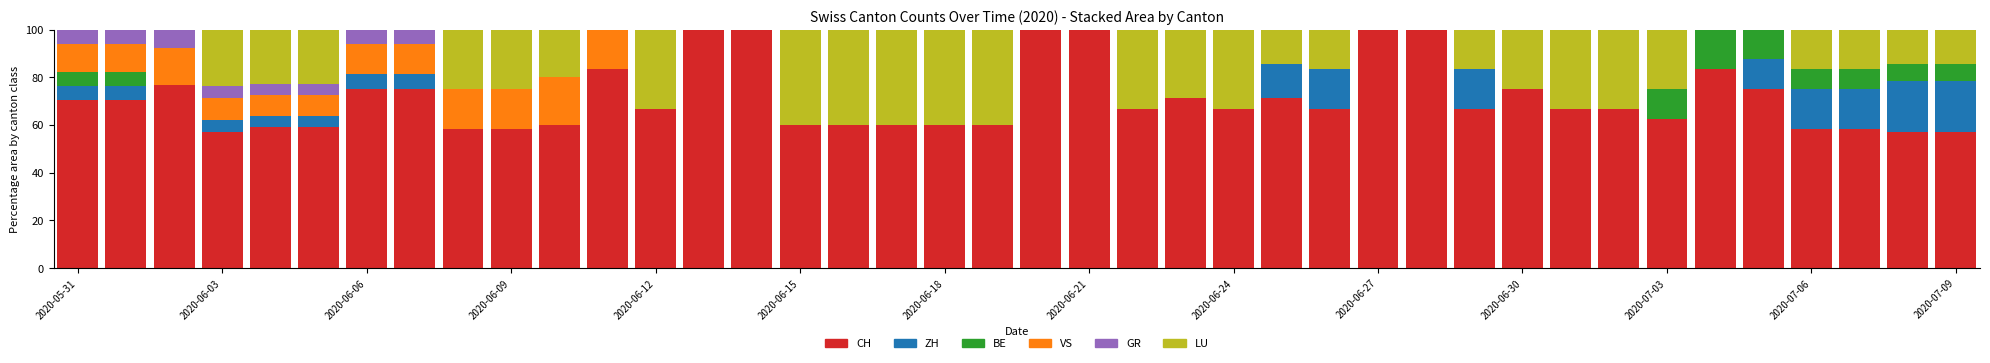

What is the sum of all CH values?

2839.7